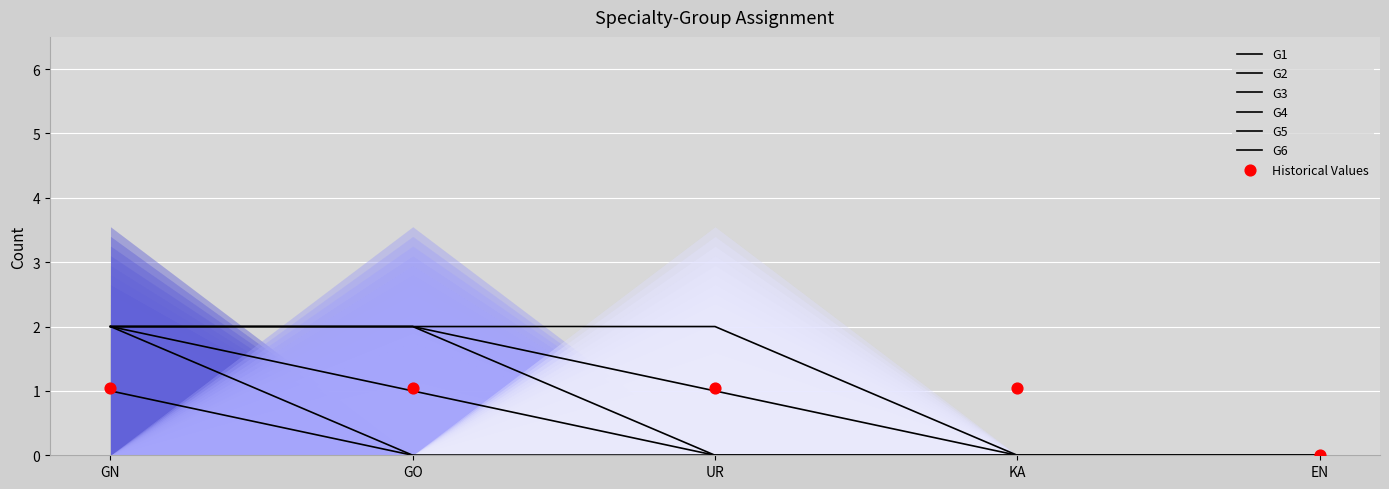

Which series contains the highest Y value?

G1